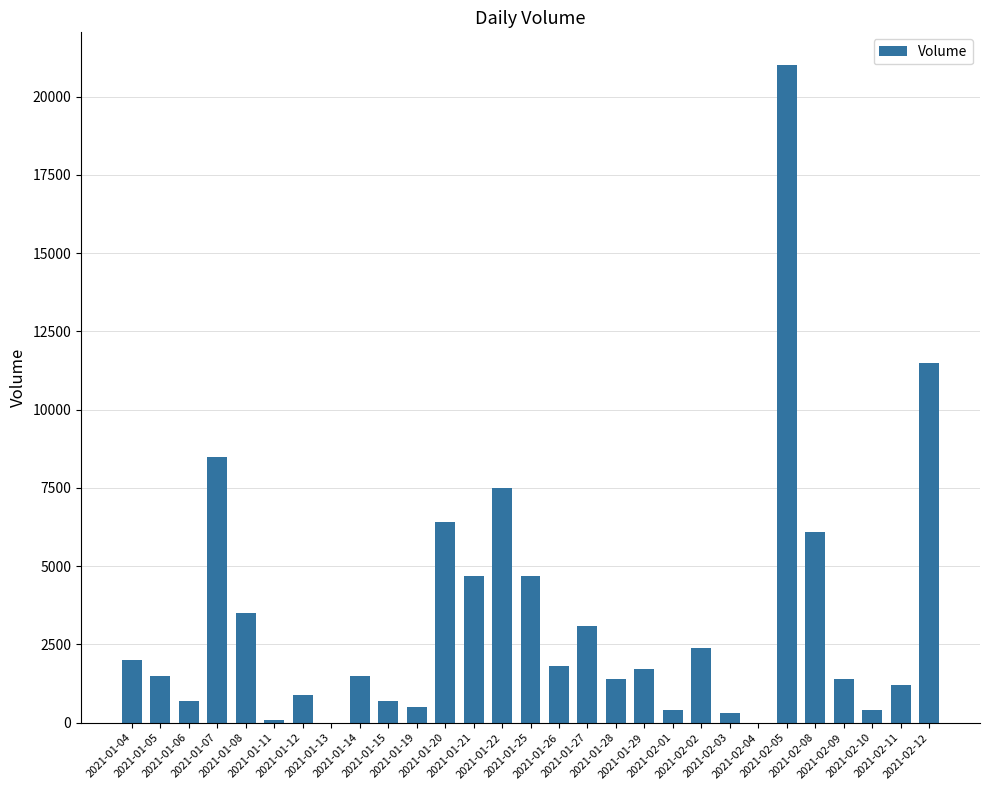

What is the greatest value displayed?

21000